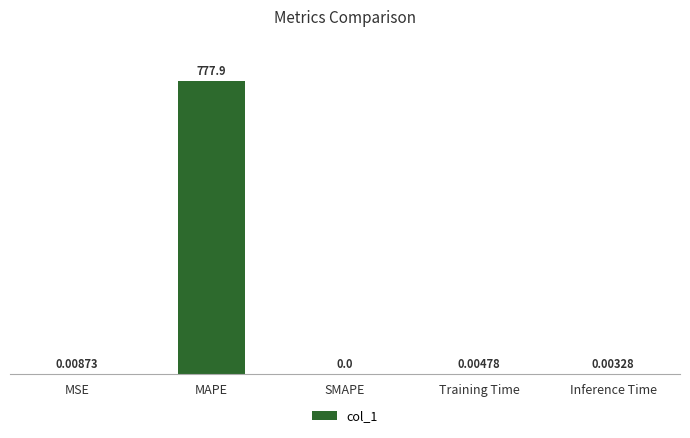

Between SMAPE and Training Time, which is larger?

Training Time